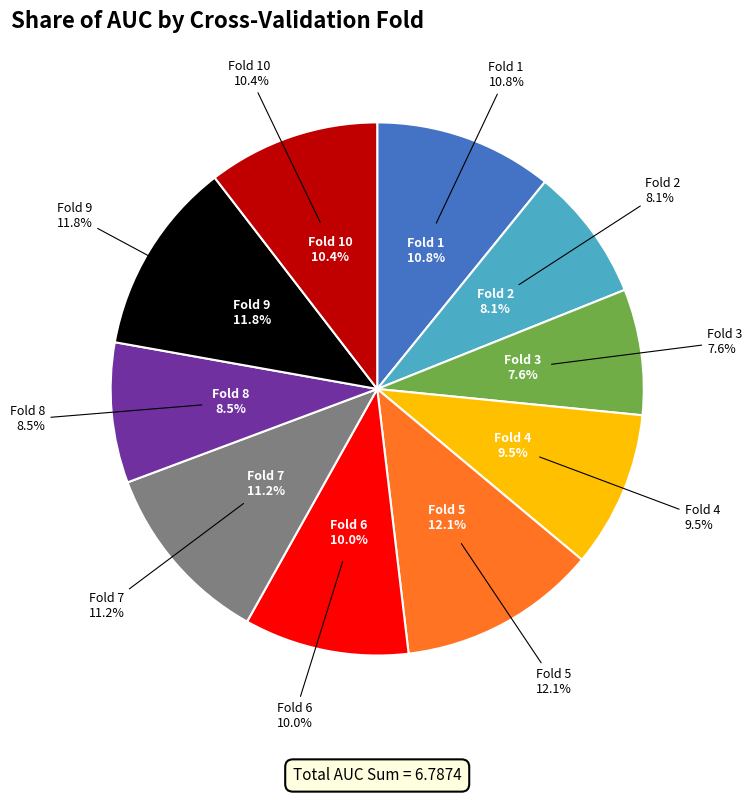

To the nearest percent, what is the difference between the largest and smallest slice percentages?

4%